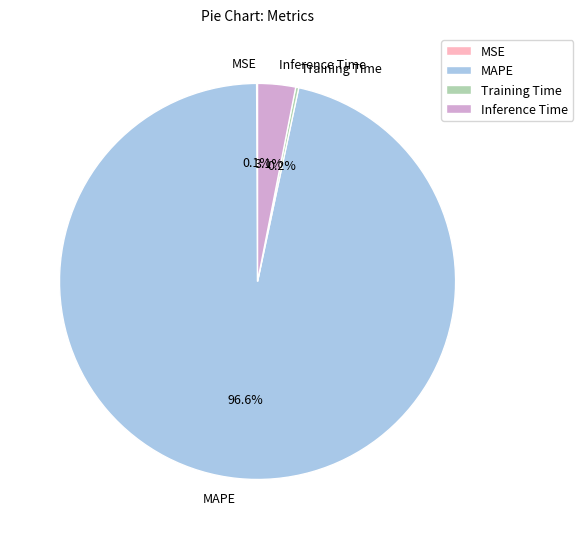

Is there a majority slice in this chart?

Yes